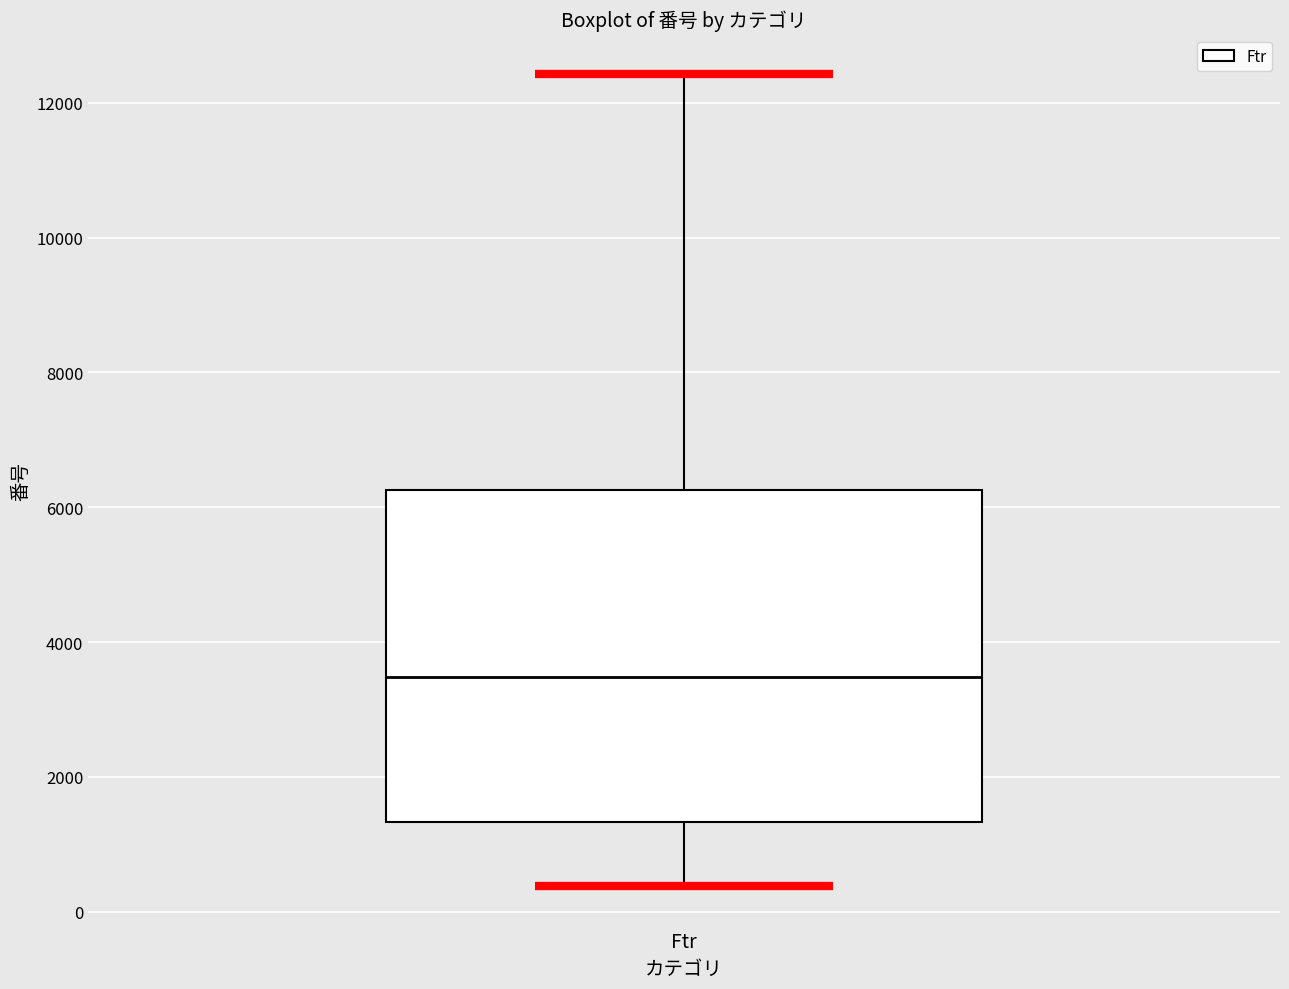

Transcribe this box plot: give where the median line is, the range the box spans, and where the two whiskers end, as read against the y-axis. The values are not printed on the chart, so give them approximately, as read against the axis.

median 3400, box 1400 to 6200, whiskers 400 to 12400